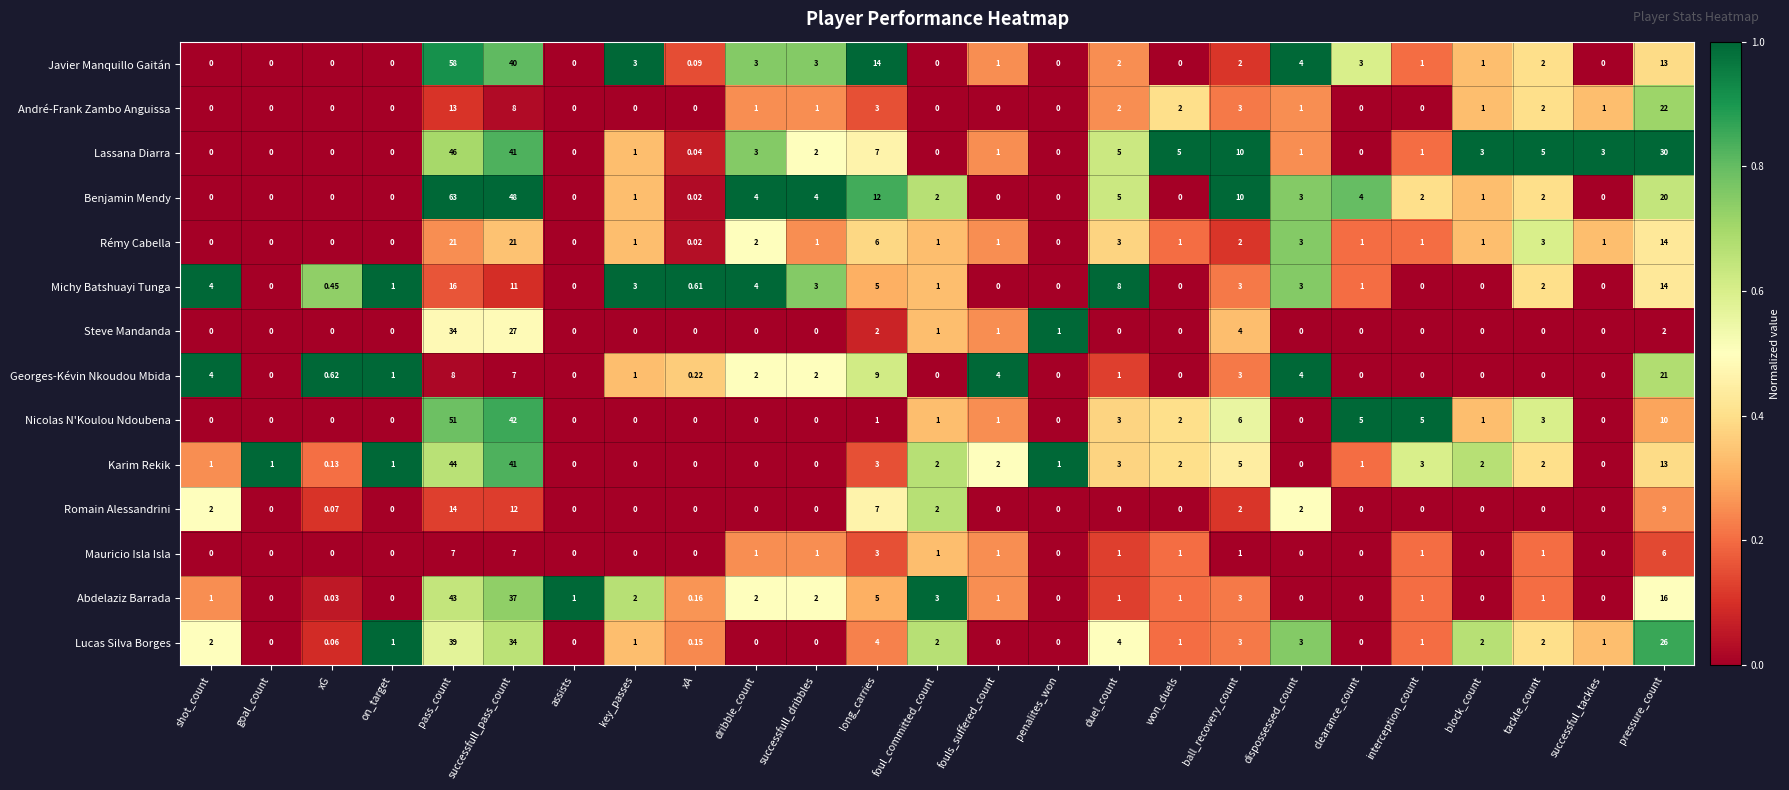

Where does the André-Frank Zambo Anguissa series first go above 1?

pass_count